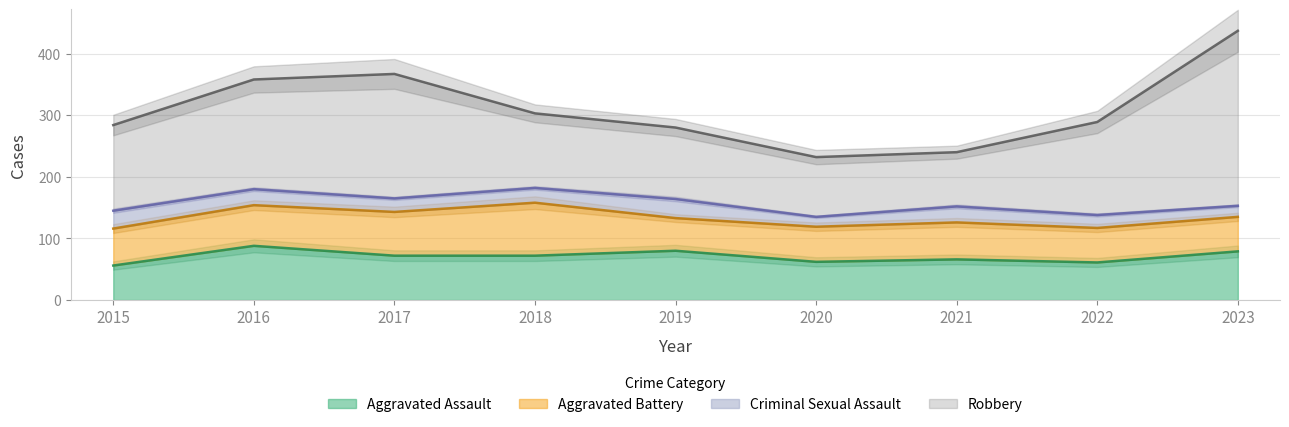

What is the greatest value displayed?

284